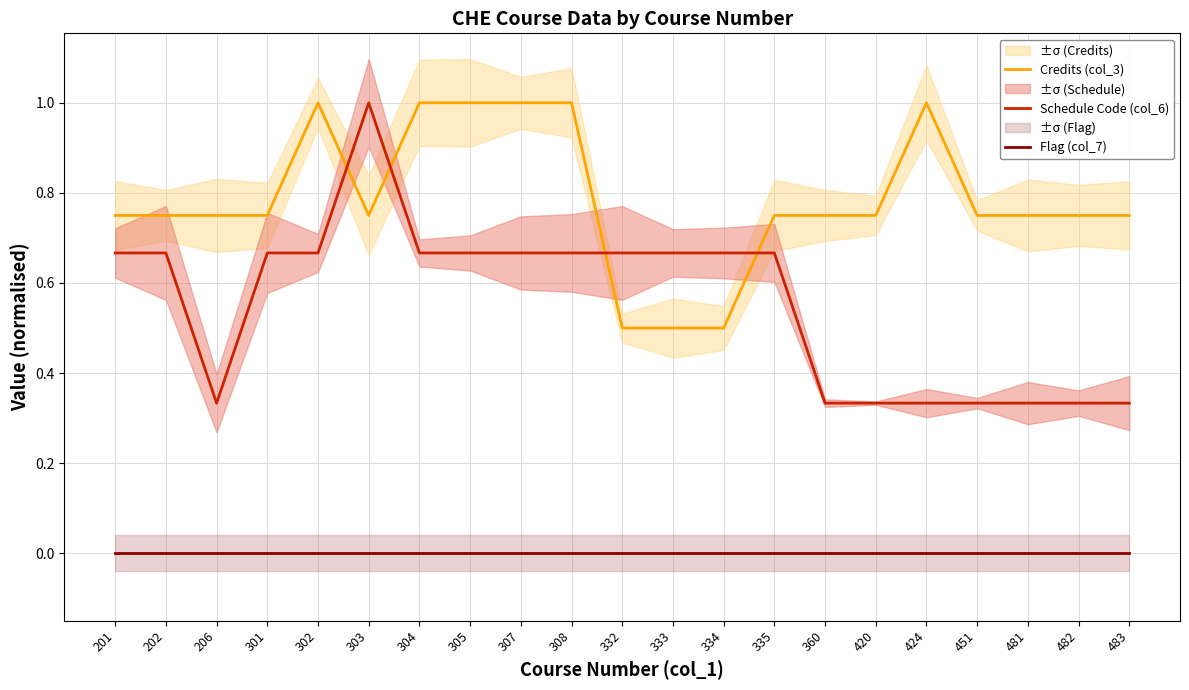

Is it true that Flag (col_7) equals 0.0 at 360?

True